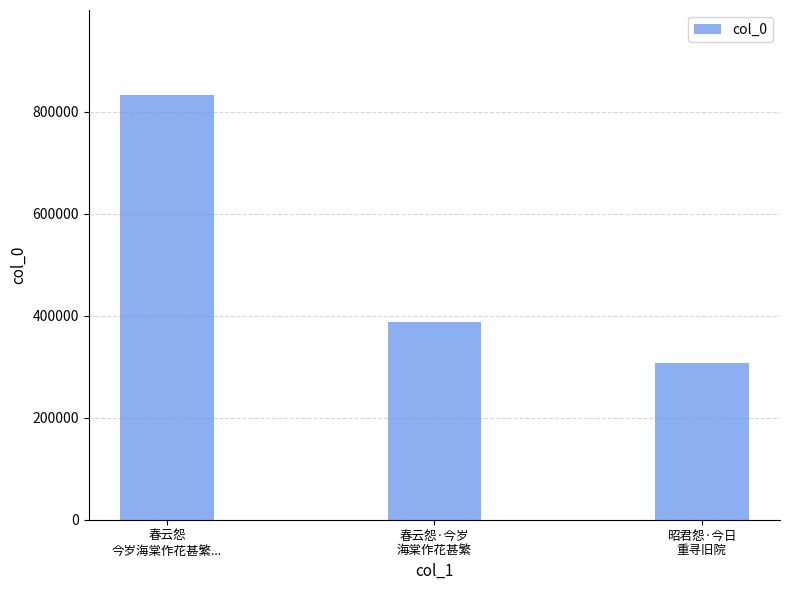

What is the change in value from 春云怨
今岁海棠作花甚繁... to 春云怨·今岁
海棠作花甚繁?

-445605